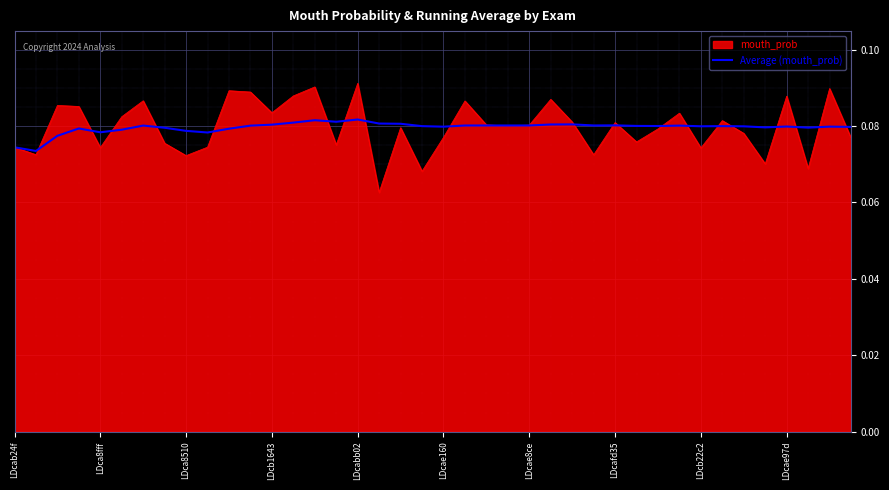

Which series has the largest range (max minus min)?

mouth_prob